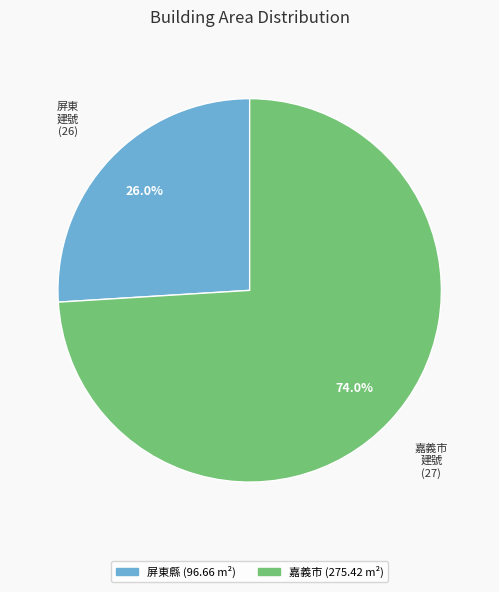

Is there a majority slice in this chart?

Yes